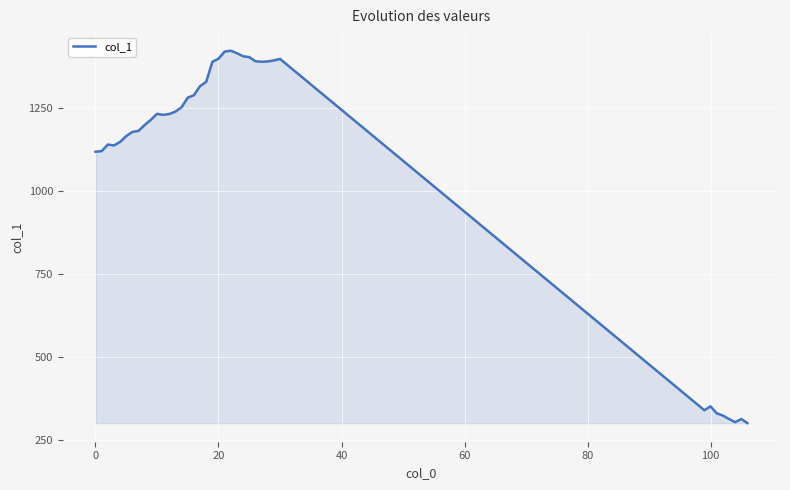

What is the greatest value displayed?

1420.8